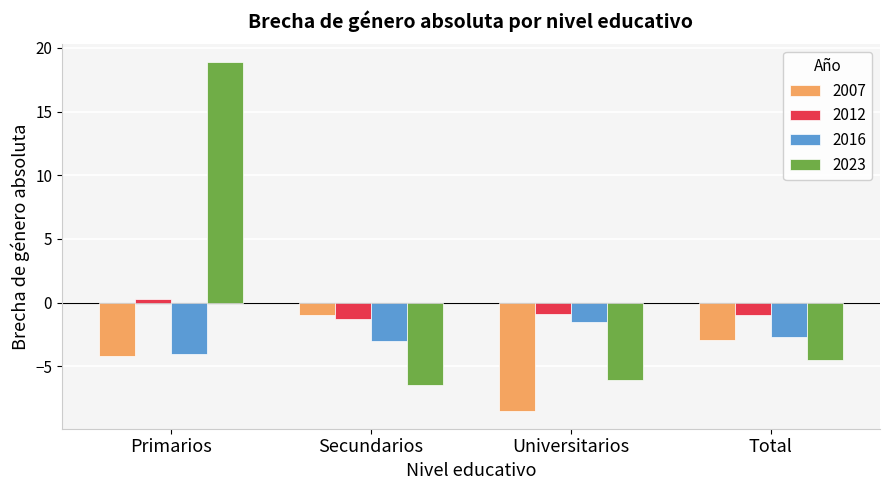

At which label does 2007 reach its minimum?

Universitarios